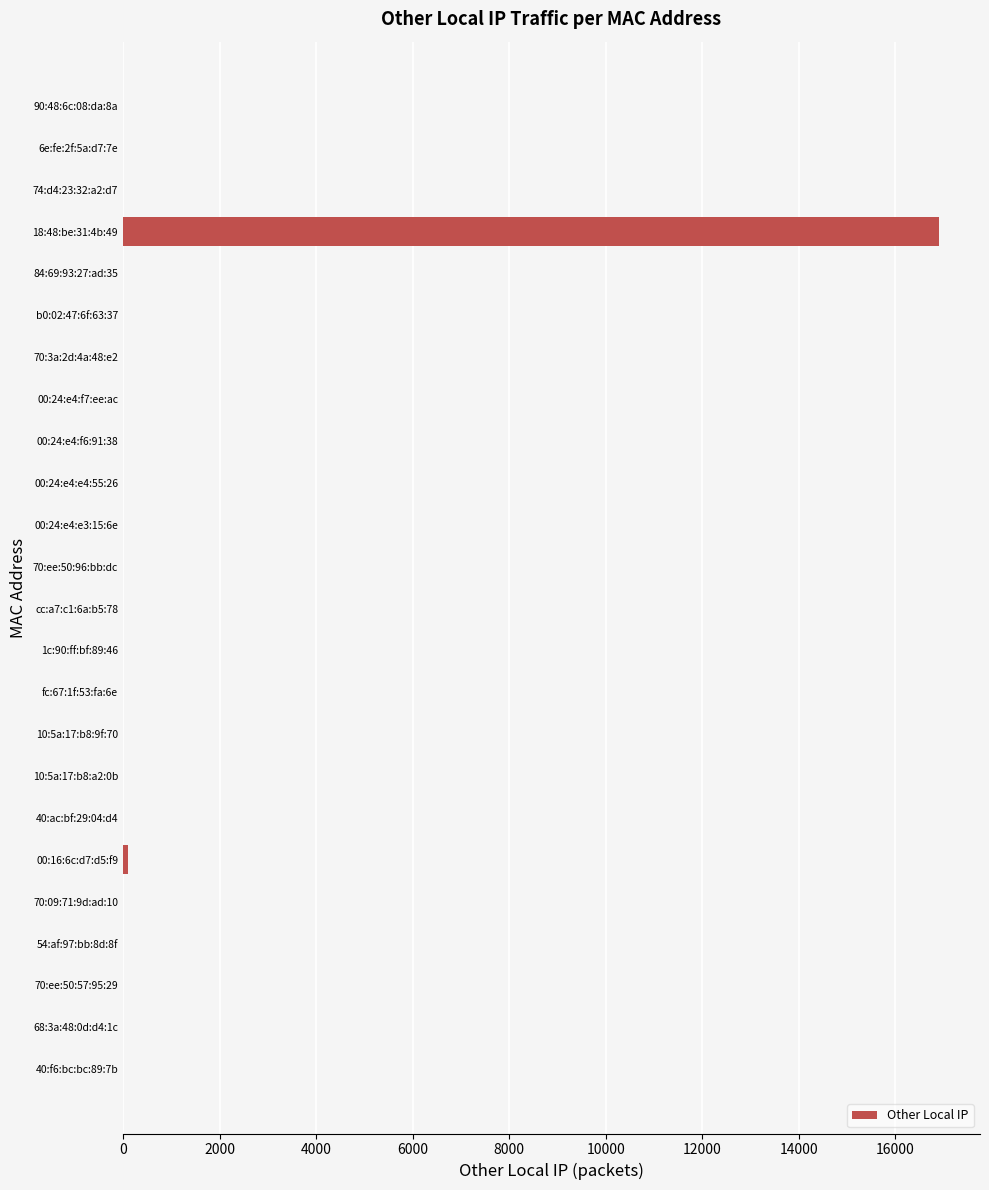

What is the greatest value displayed?

16912